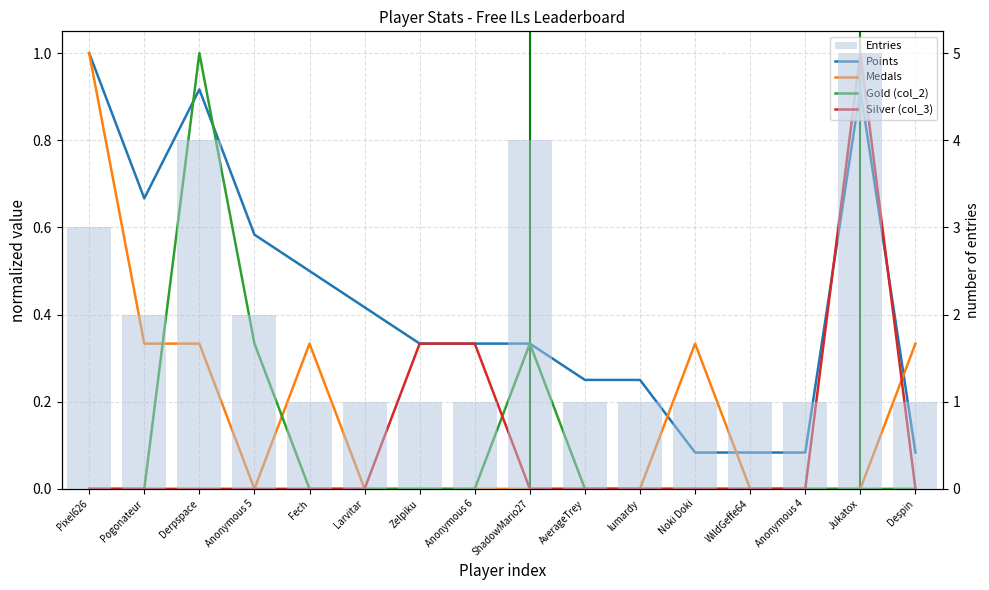

What is the average value of the Points series?

0.4